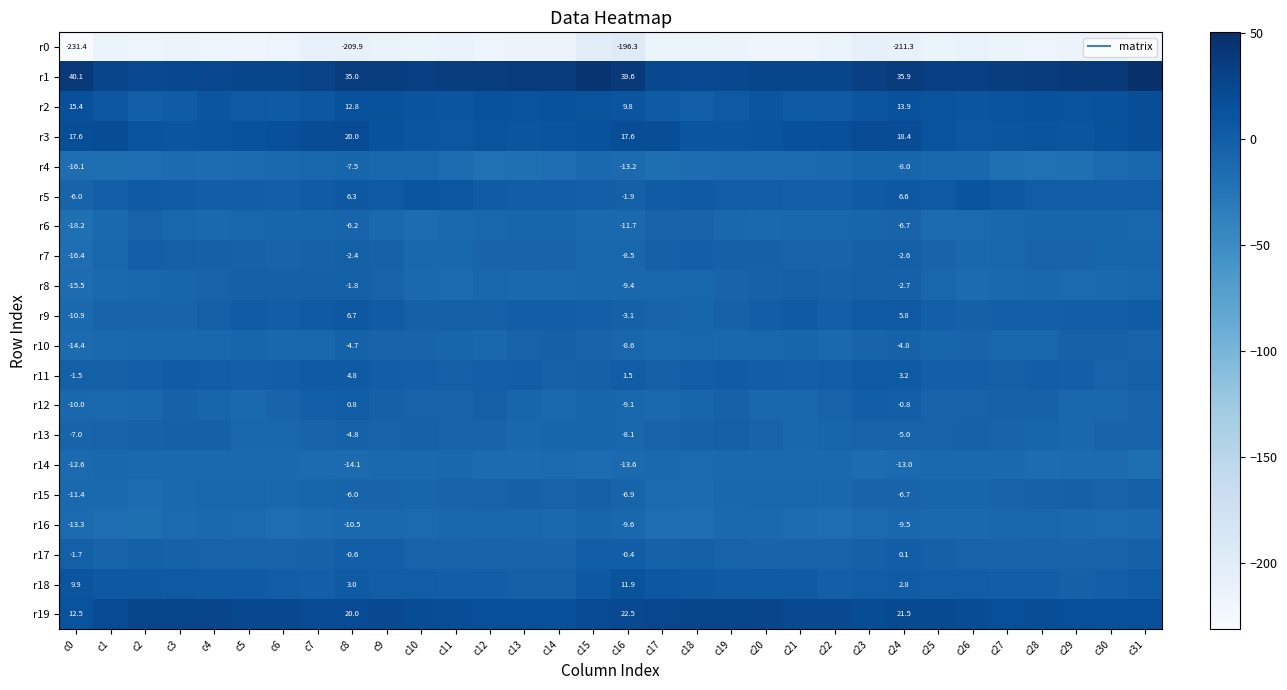

Which series has the largest total across all categories?

r1